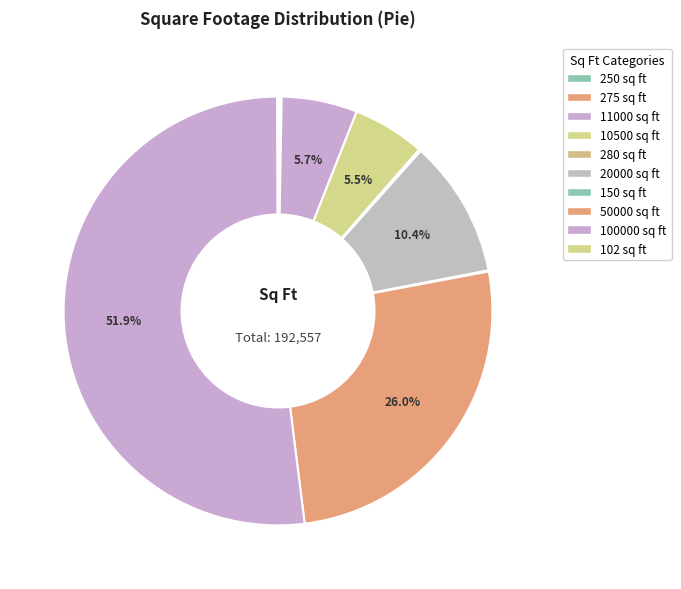

What is the total percentage of 20000 and 250?

10.5%